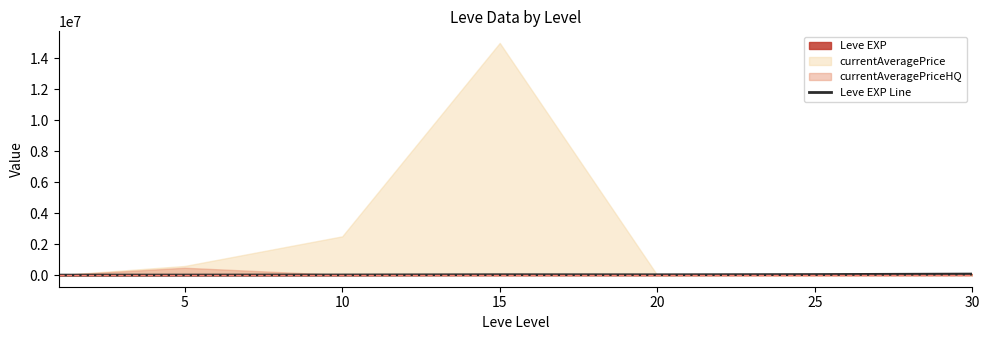

Does the chart have visible grid lines?

No